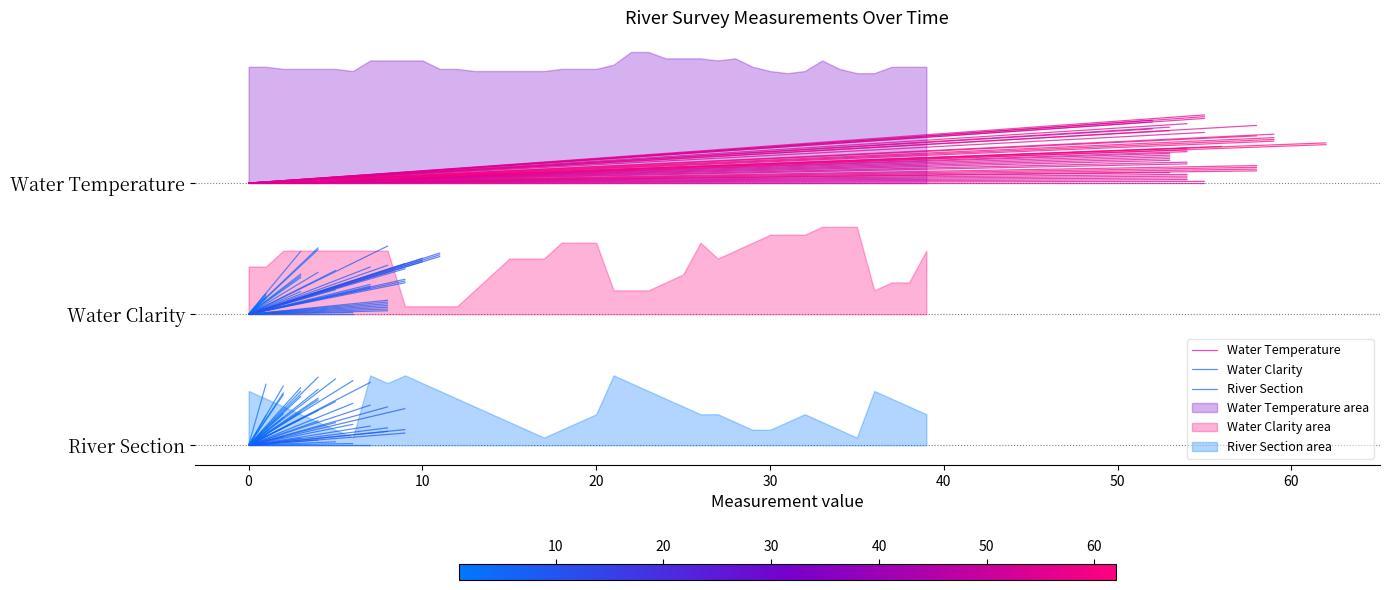

Between −10 and 0, which series saw the biggest shift?

Water Temperature